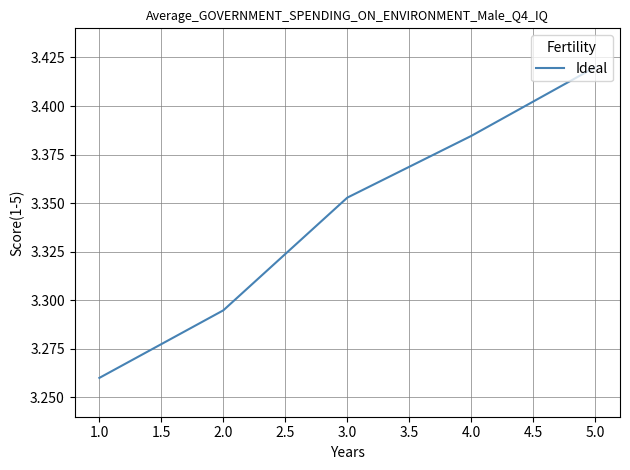

What is the sum of all values?

16.7